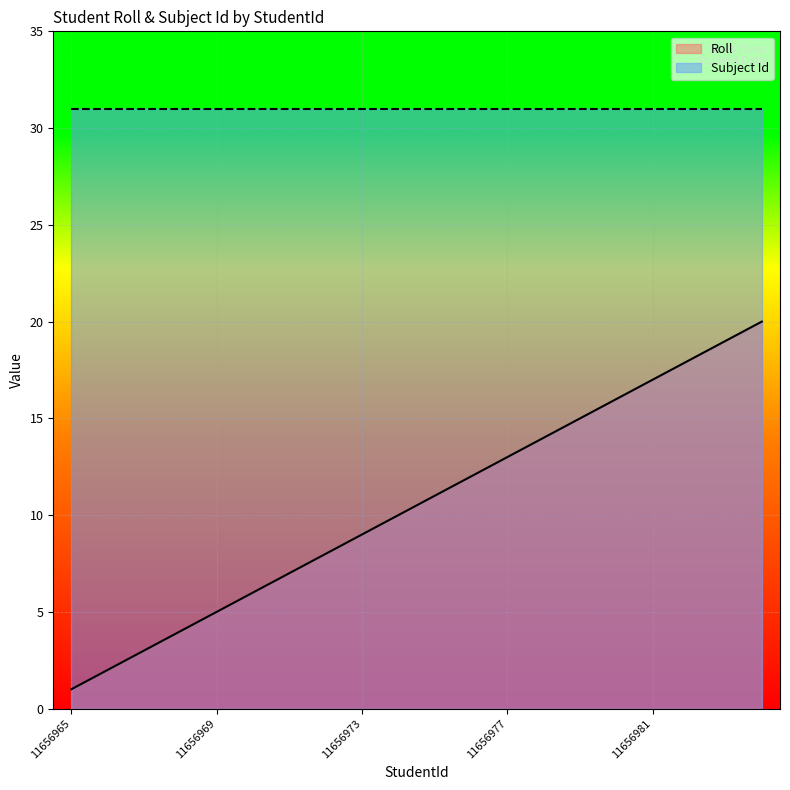

List the labels in order of value, smallest first.

11656965, 11656966, 11656967, 11656968, 11656969, 11656970, 11656971, 11656972, 11656973, 11656974, 11656975, 11656976, 11656977, 11656978, 11656979, 11656980, 11656981, 11656982, 11656983, 11656984